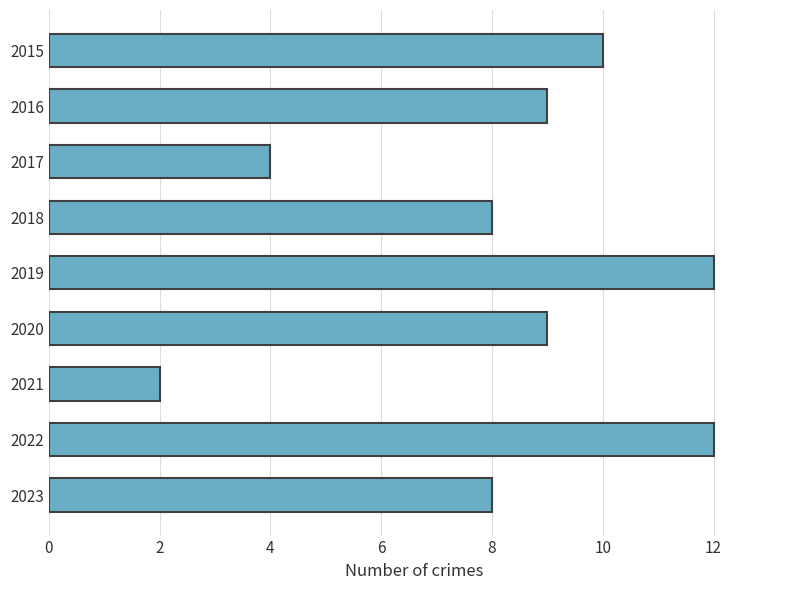

Reading bottom to top, extract all data points from this chart.

2023=8	2022=12	2021=2	2020=9	2019=12	2018=8	2017=4	2016=9	2015=10